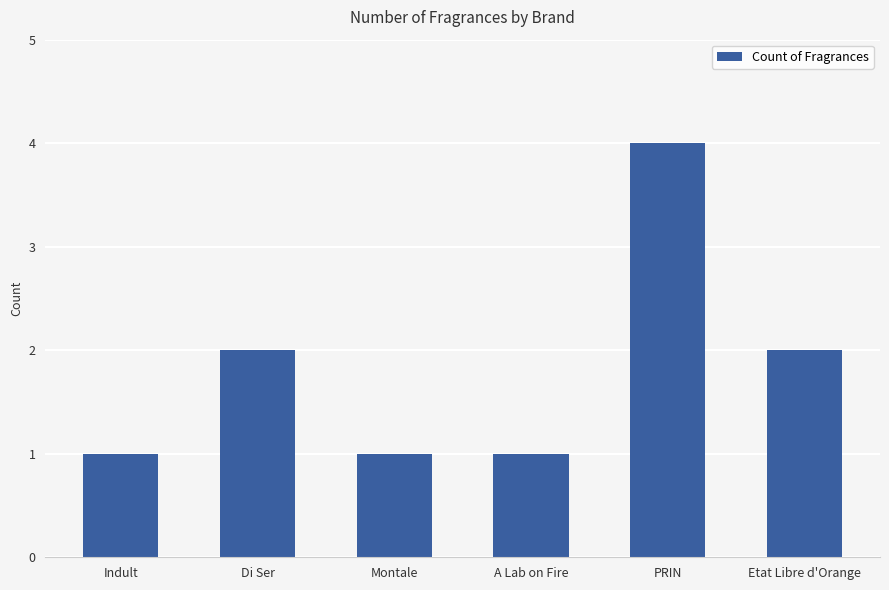

Reading left to right, extract all data points from this chart.

1	2	1	1	4	2